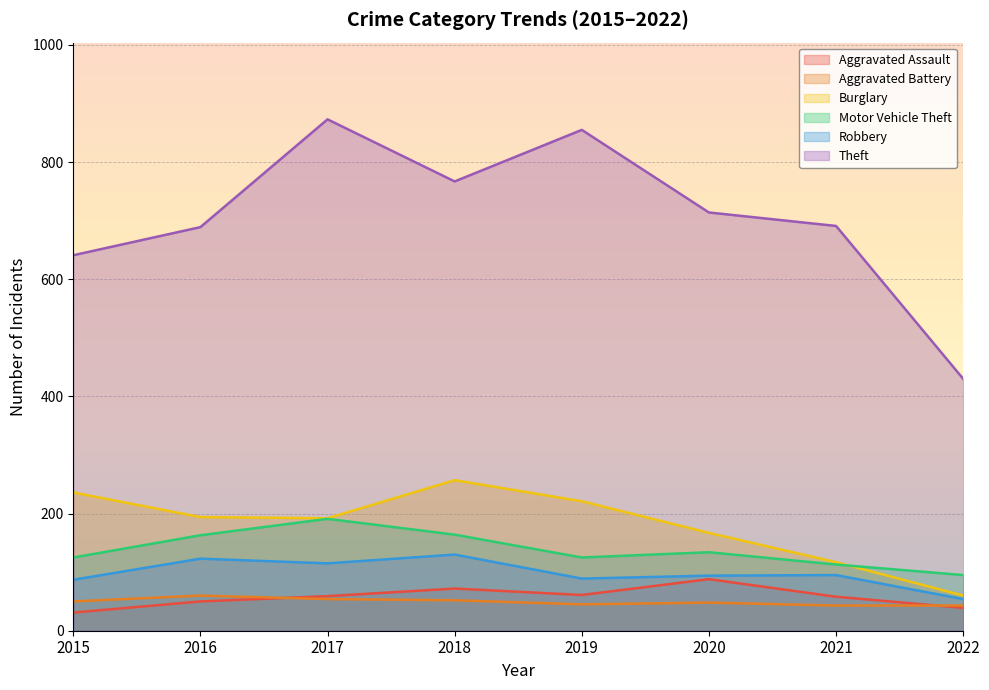

What is the value of the Aggravated Assault point at the 5th from the left?

61